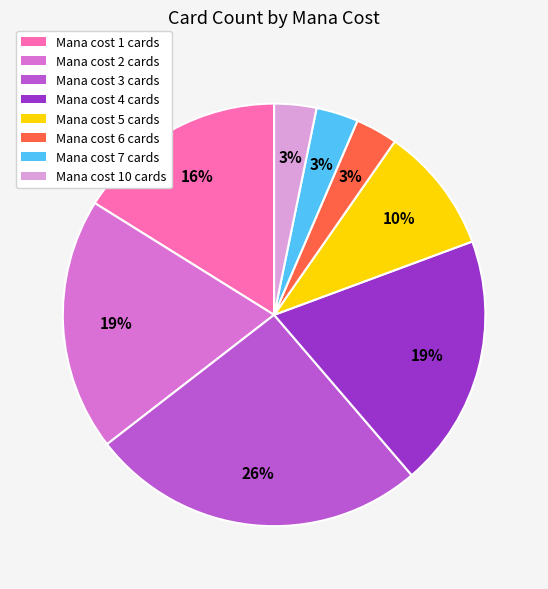

To the nearest percent, what is the average slice percentage?

12%